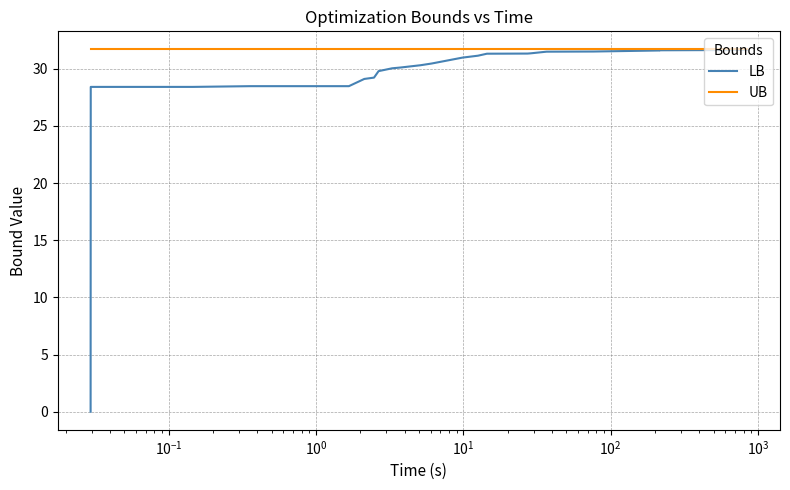

What is the maximum value for UB?

31.7